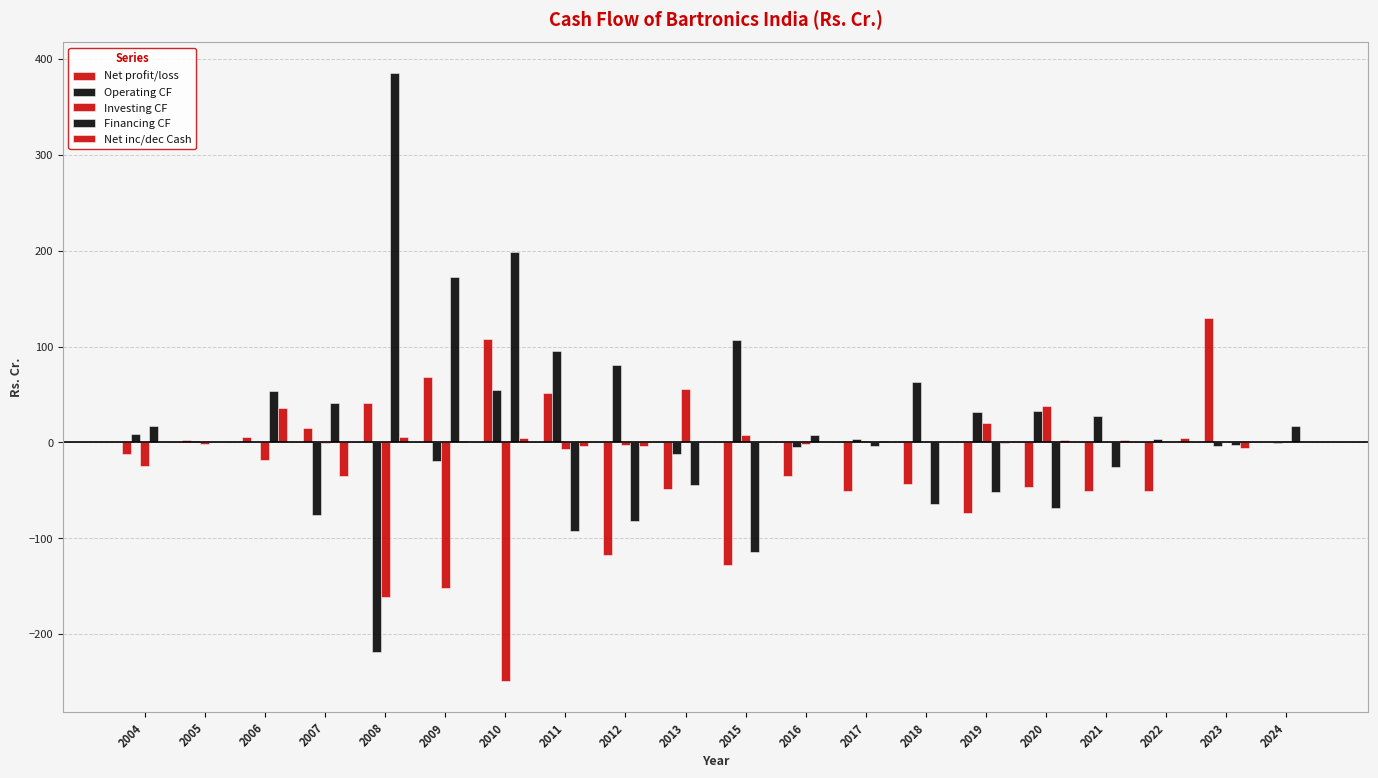

Is the value of Operating CF at 2006 greater than the value of Net inc/dec Cash at 2016?

No